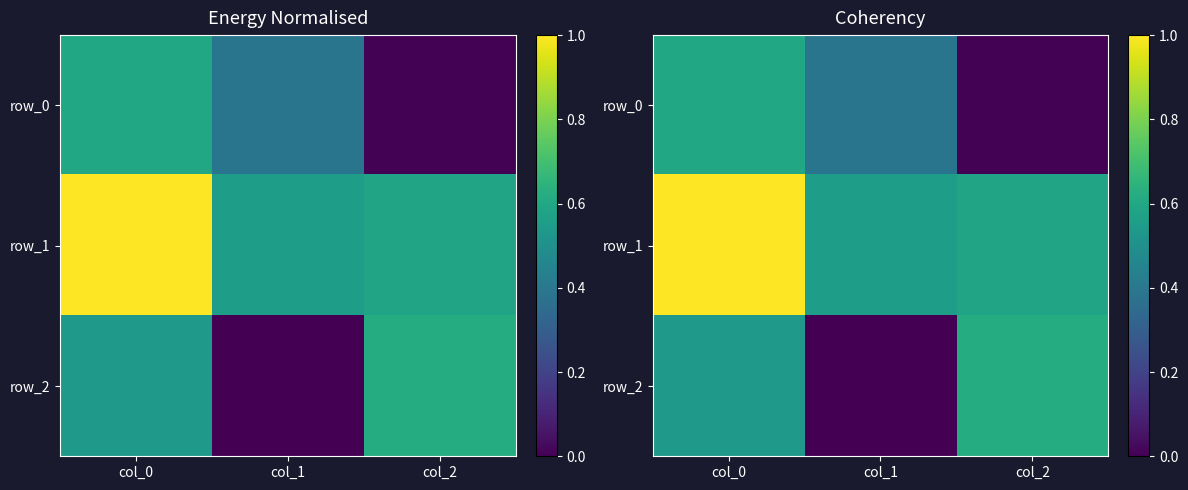

How many row_2 values are between 0 and 1?

3